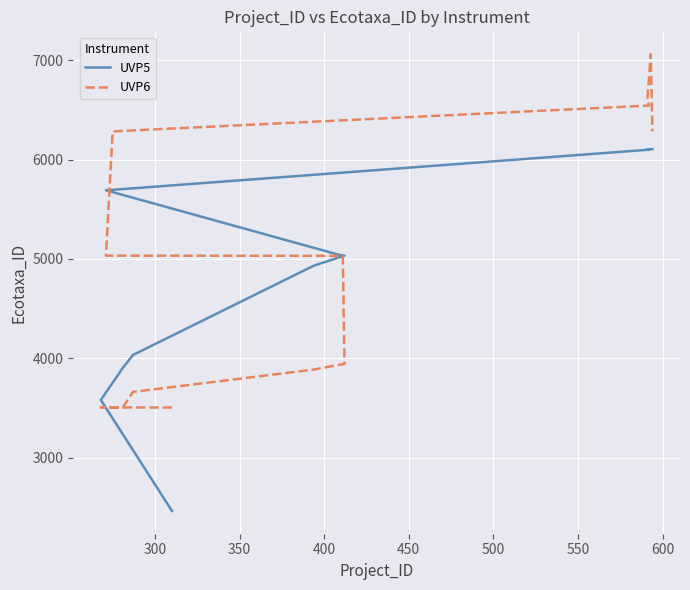

What is the maximum value shown in the chart?

7060